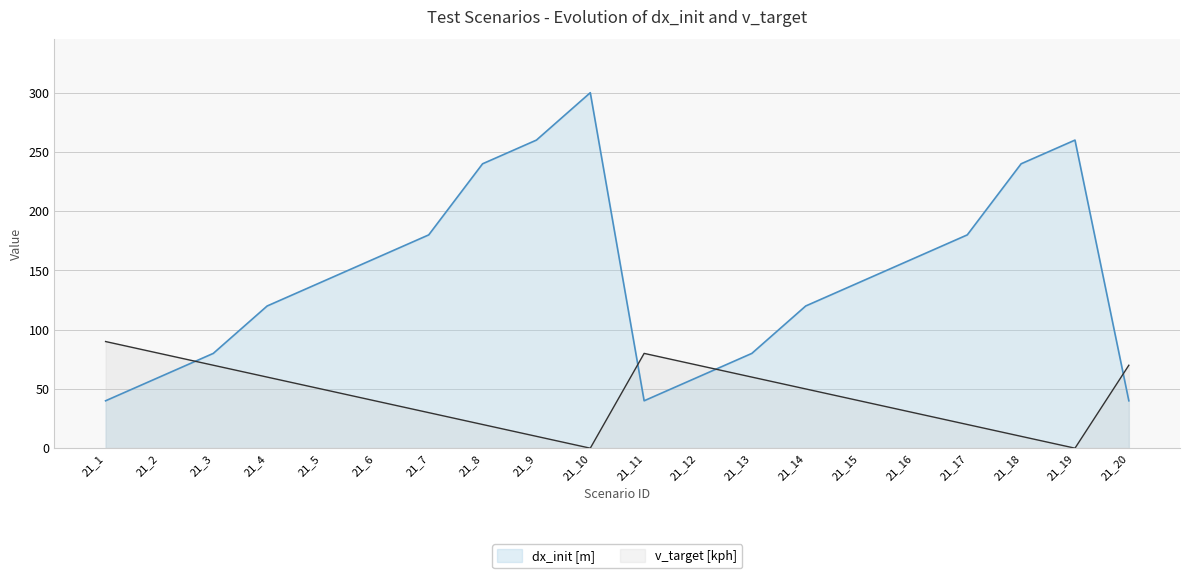

How many interior local peaks does the v_target [kph] series have?

1